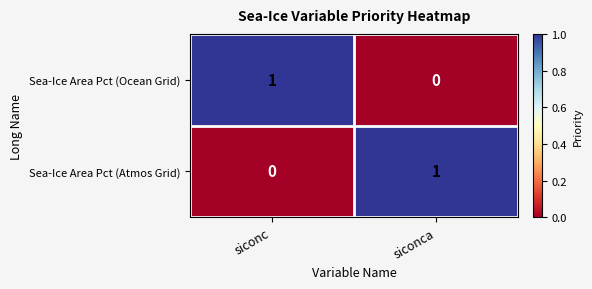

What is the difference between the highest and lowest values at siconca?

1